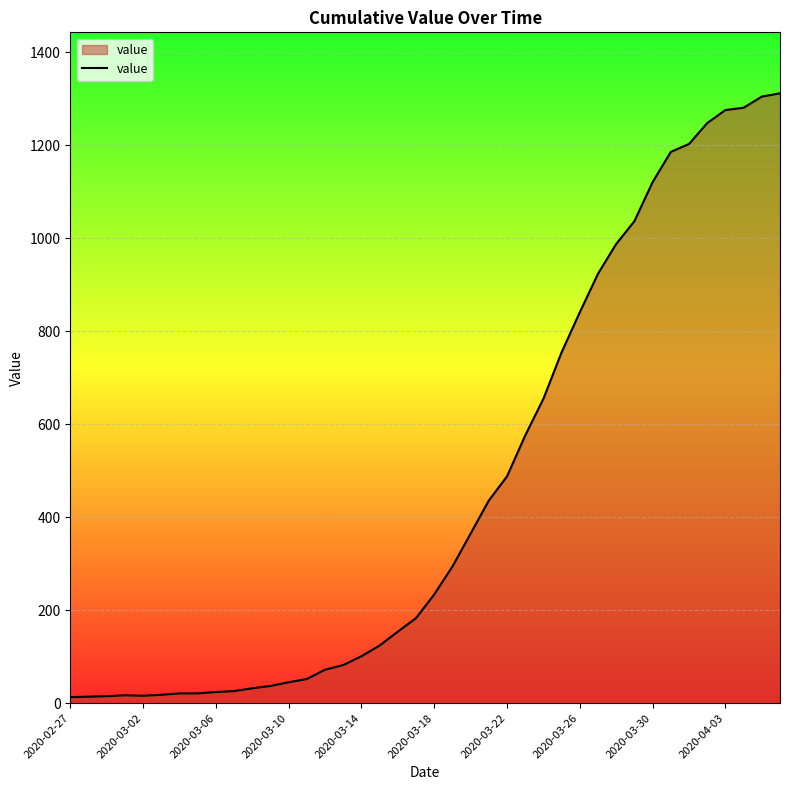

What is the difference between the maximum and minimum values?

1299